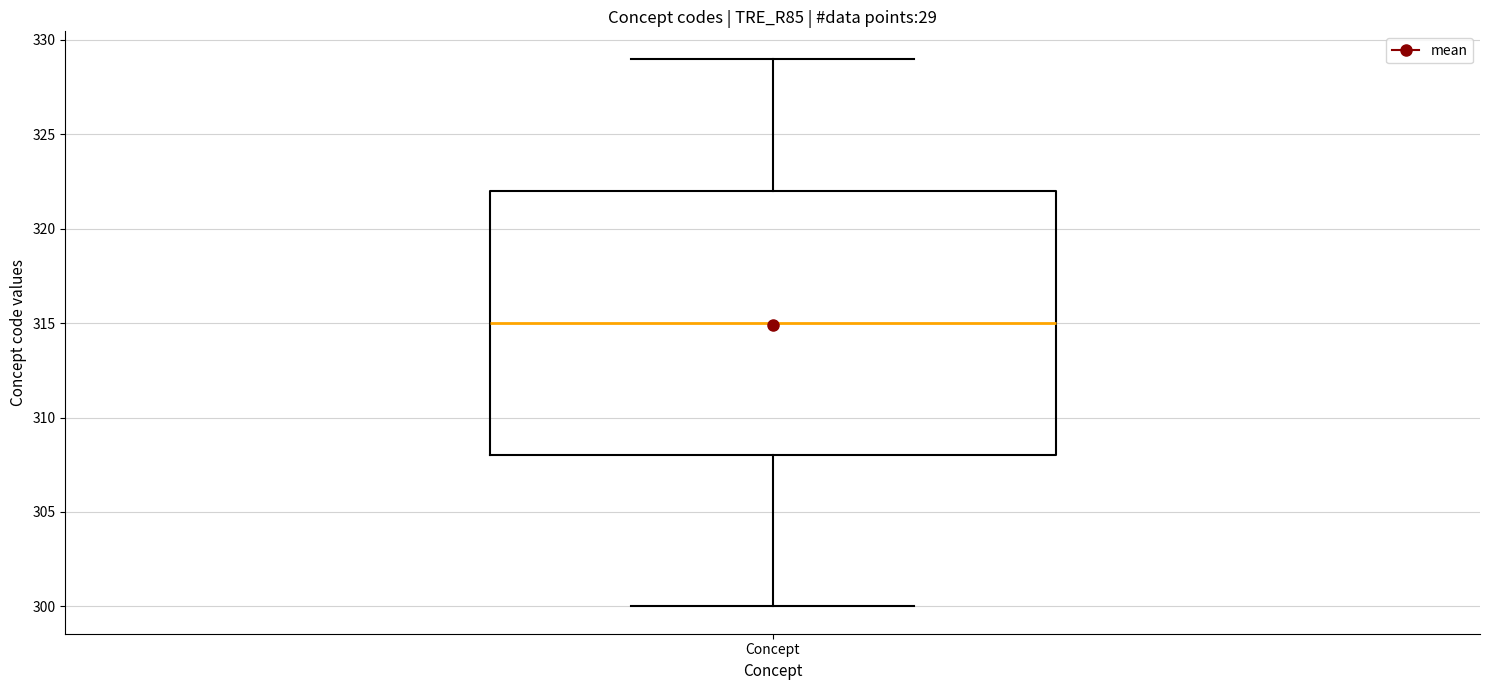

Read this box plot against the y-axis: the position of the median line, the range covered by the box, and the ends of both whiskers. The values are not printed on the chart, so give them approximately, as read against the axis.

median 315, box 308 to 322, whiskers 300 to 329